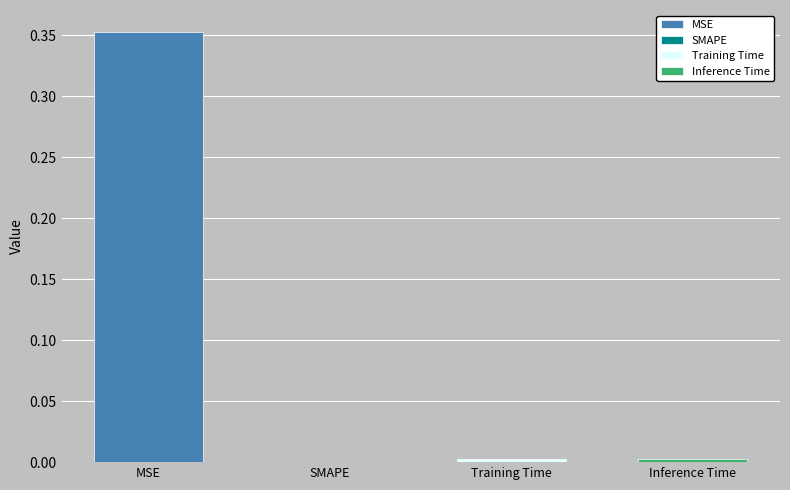

Which has a higher value, Inference Time or MSE?

MSE